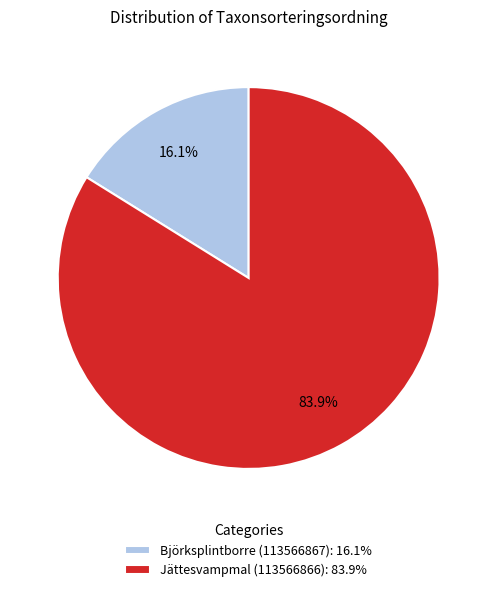

What percentage is NOT represented by Björksplintborre (113566867)?

83.9%